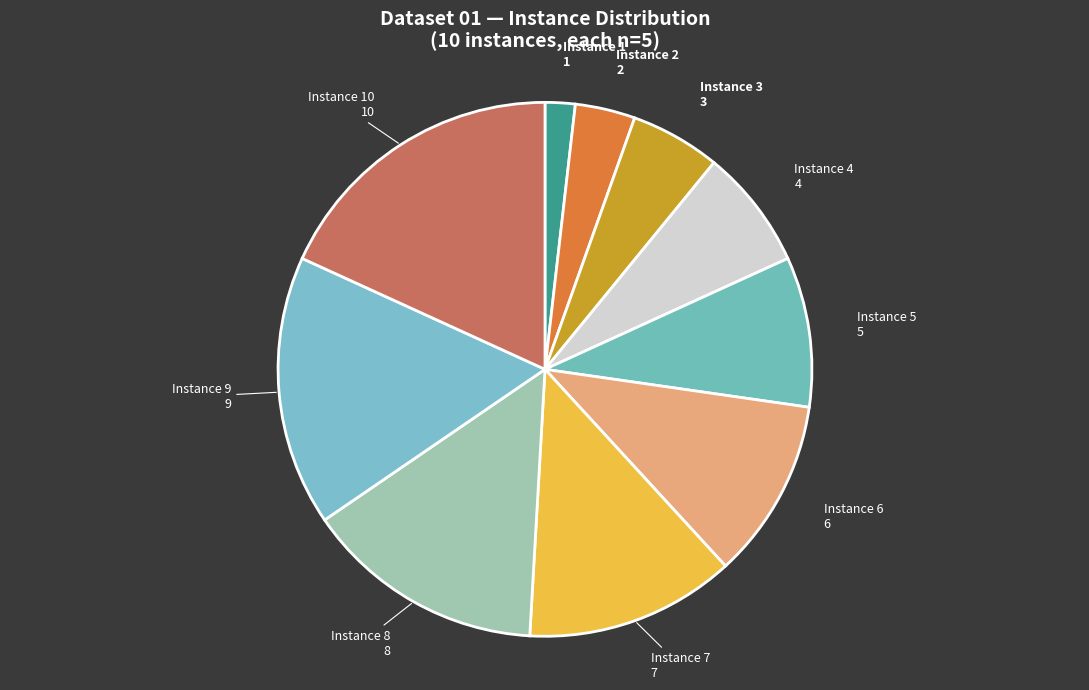

Which has a higher value, Instance 3 or Instance 8?

Instance 8